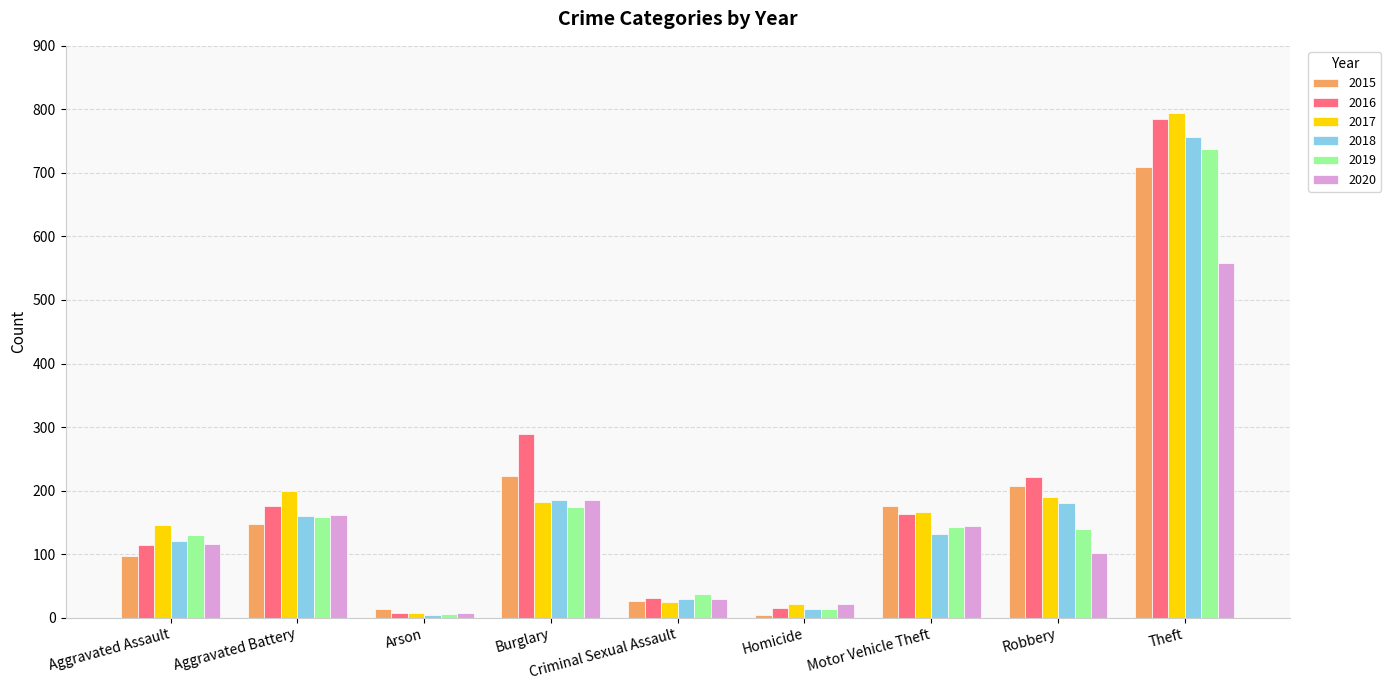

Rank the series by their maximum value, from lowest to highest.

2020, 2015, 2019, 2018, 2016, 2017